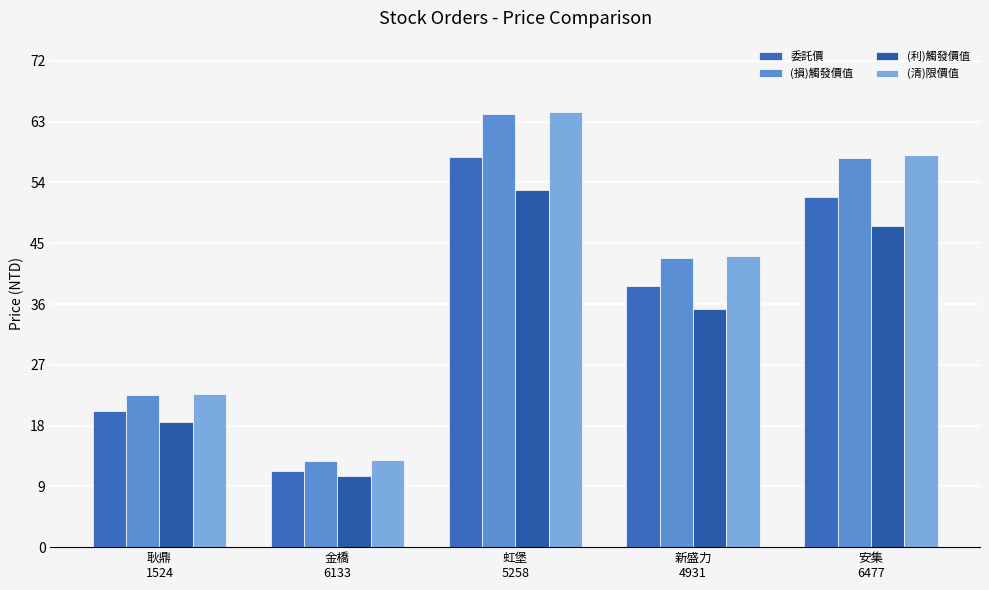

Is it true that (利)觸發價值 equals 12.7 at 虹堡
5258?

False